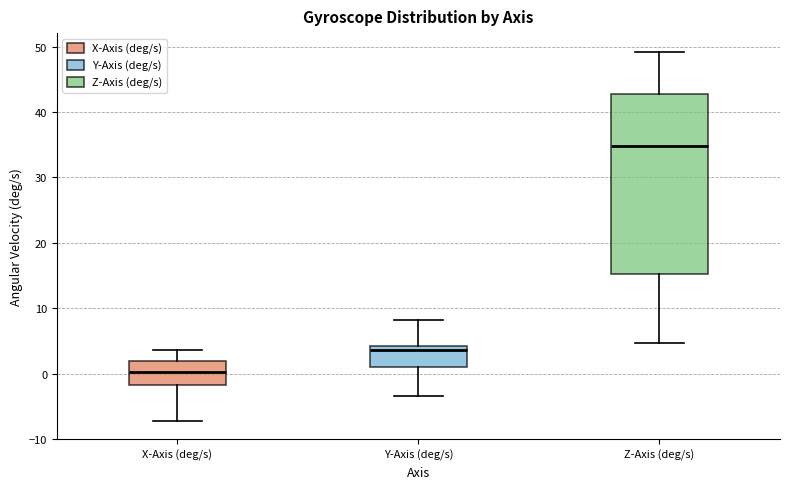

Reading left to right, transcribe this box plot: for each box, give where its median line is, the range the box spans, and where its two whiskers end, as read against the y-axis. The values are not printed on the chart, so give them approximately, as read against the axis.

X-Axis (deg/s): median 0, box -2 to 2, whiskers -7 to 4
Y-Axis (deg/s): median 4 (just below the box's upper edge), box 1 to 4, whiskers -3 to 8
Z-Axis (deg/s): median 35, box 15 to 43, whiskers 5 to 49